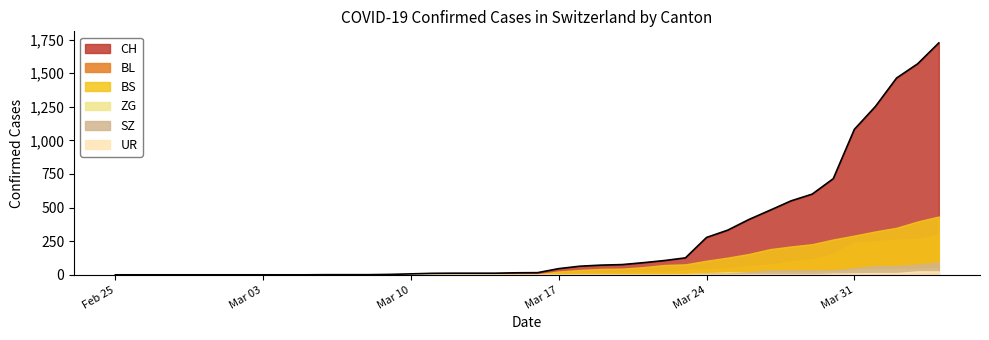

Does the chart display data point markers on the line(s)?

No